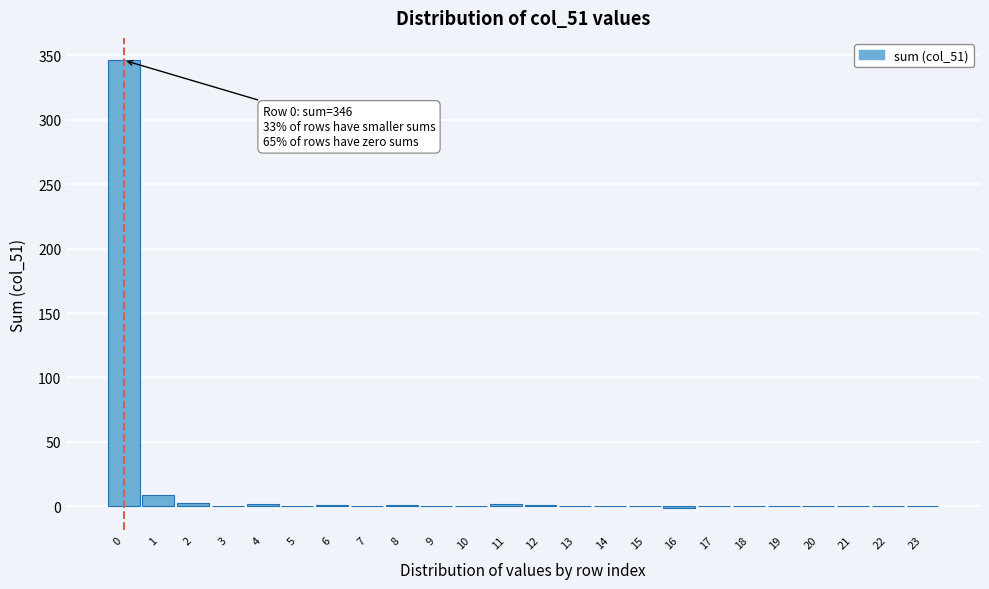

What is the sum of all values?

364